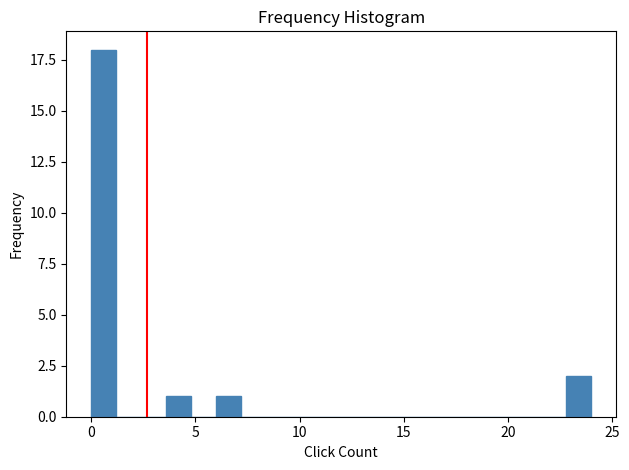

Read against the x-axis, roughly where is the centre of the tallest bar?

0.5